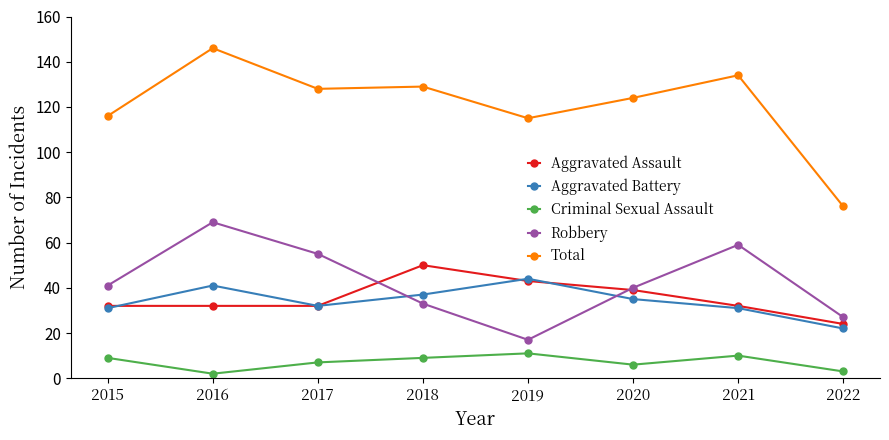

True or false: Total and Aggravated Battery cross at least once.

False